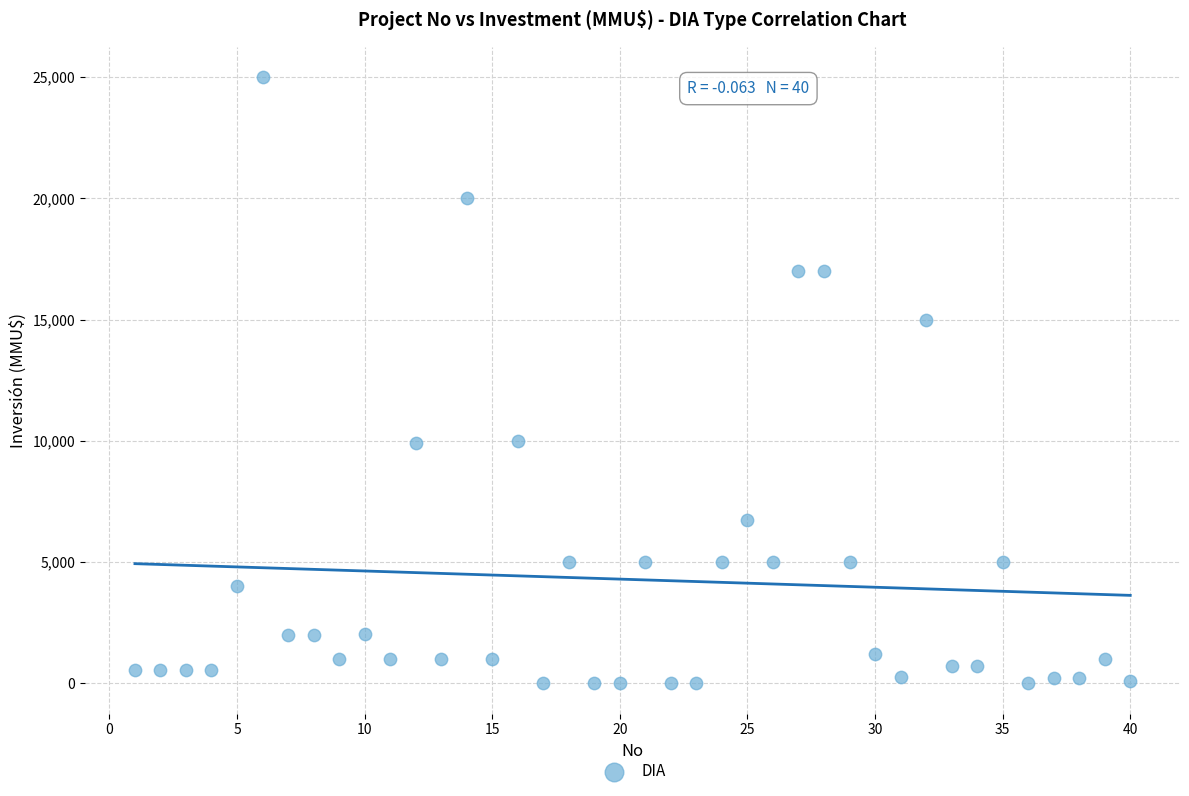

What is the range of X values (max minus min)?

39